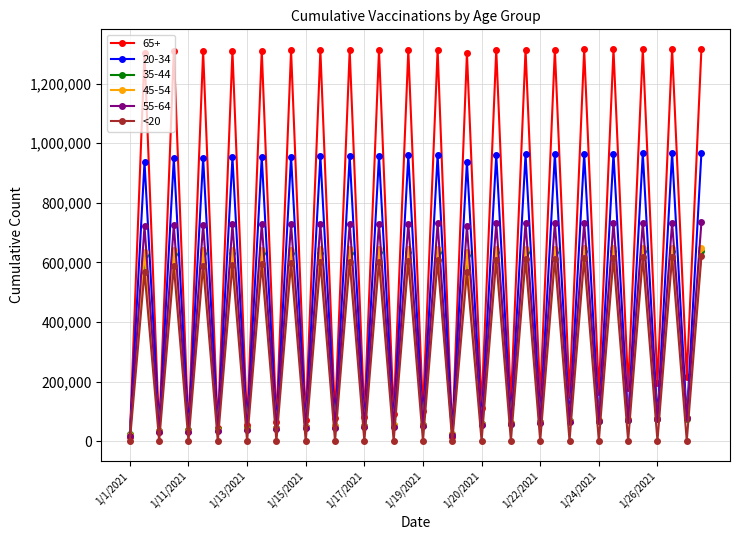

Which series has the widest spread of values?

65+